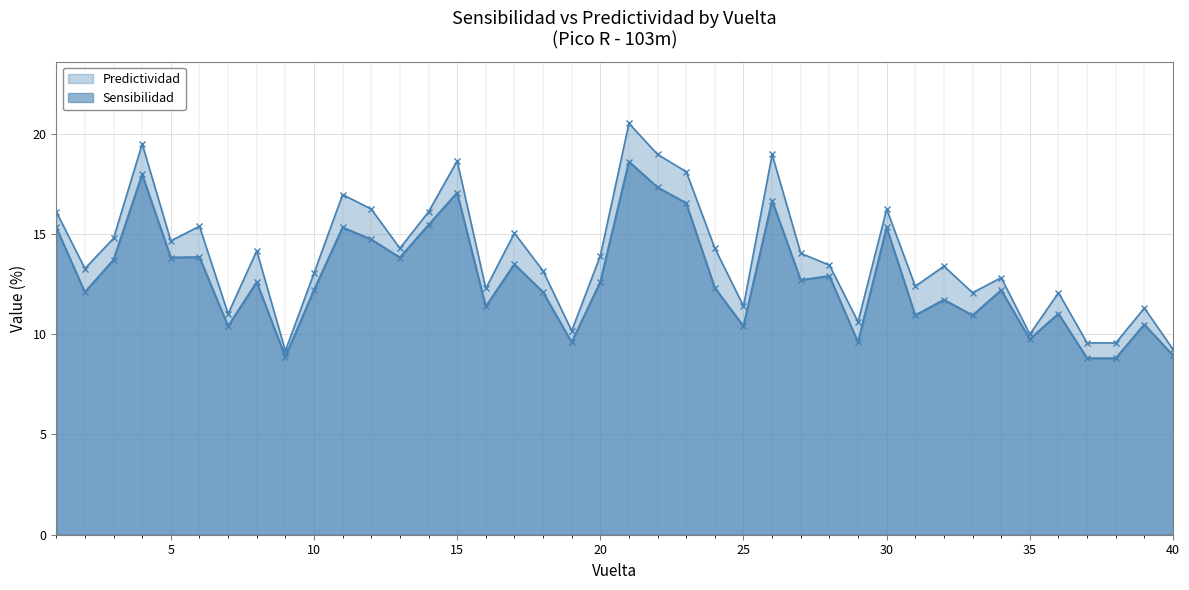

Reading left to right, extract all data points from this chart.

Sensibilidad: 15.3	12.1	13.7	18.0	13.8	13.8	10.4	12.6	8.9	12.2	15.3	14.7	13.8	15.4	17.1	11.4	13.5	12.1	9.6	12.6	18.6	17.3	16.5	12.3	10.4	16.7	12.7	12.9	9.6	15.3	10.9	11.7	10.9	12.2	9.8	11.0	8.8	8.8	10.5	8.9
Predictividad: 16.1	13.3	14.8	19.5	14.7	15.4	11.0	14.2	9.2	13.0	17.0	16.2	14.3	16.1	18.6	12.3	15.0	13.2	10.2	13.9	20.5	19.0	18.1	14.3	11.4	19.0	14.0	13.4	10.6	16.2	12.4	13.4	12.1	12.8	10.0	12.1	9.6	9.6	11.3	9.2